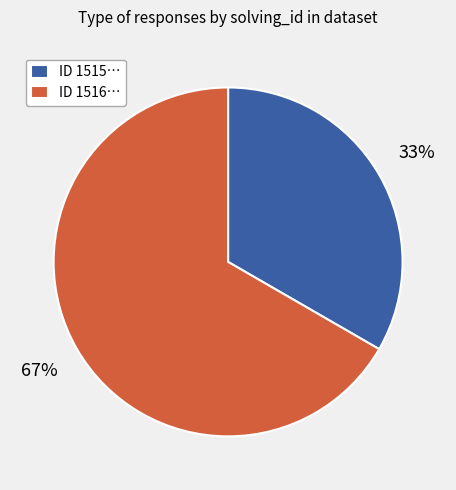

Which slice represents more than half of the pie?

ID 1516…